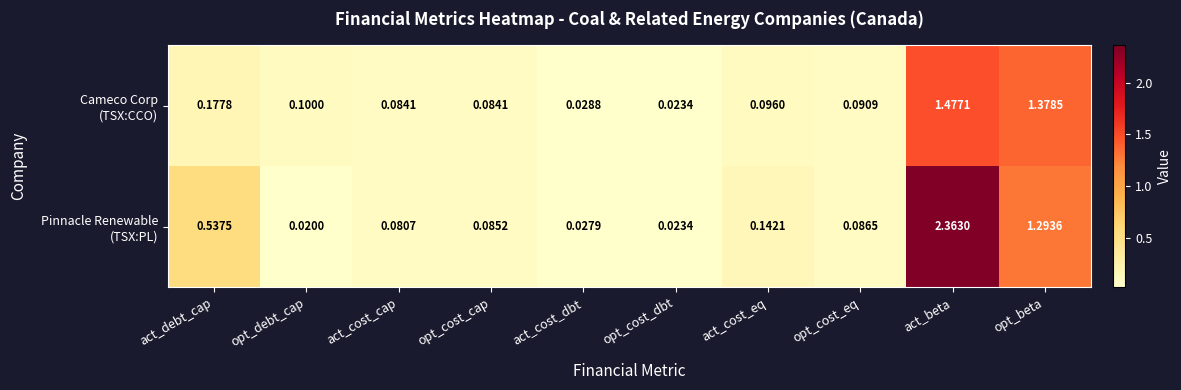

At which category does the chart reach its peak across all series?

act_beta